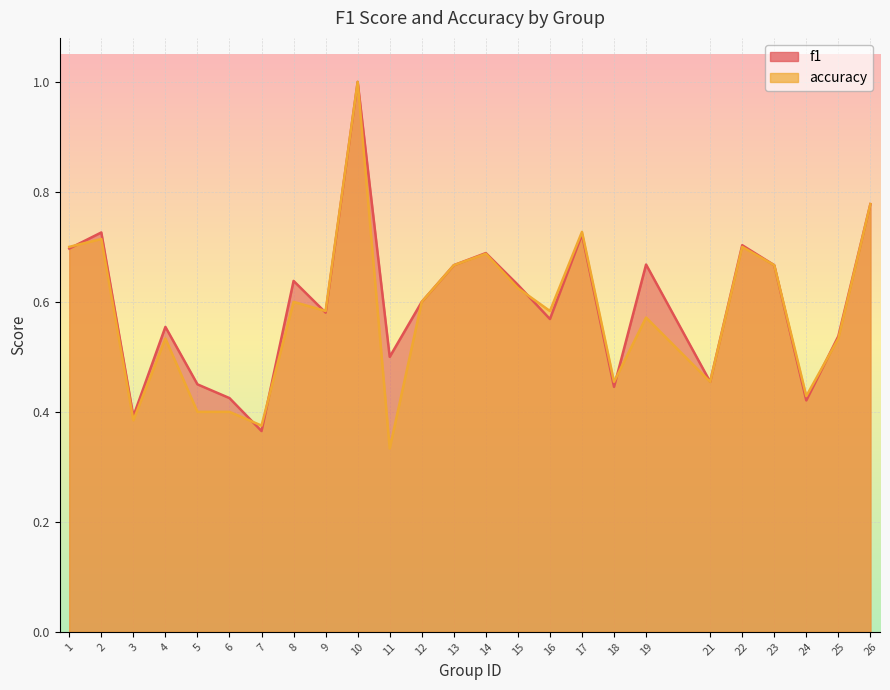

How many f1 values are between 0 and 1?

25